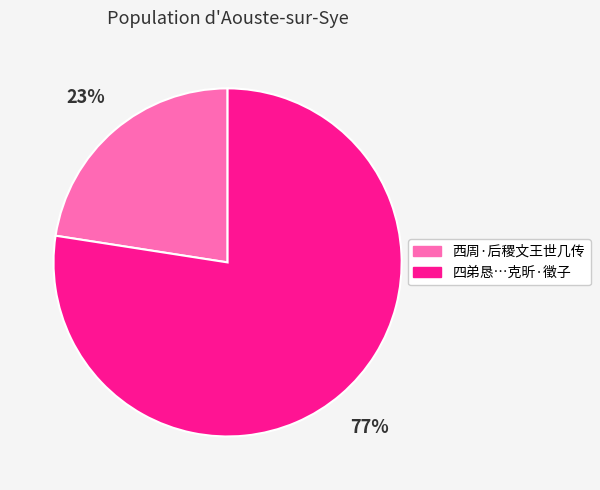

To the nearest percent, what is the average slice percentage?

50%